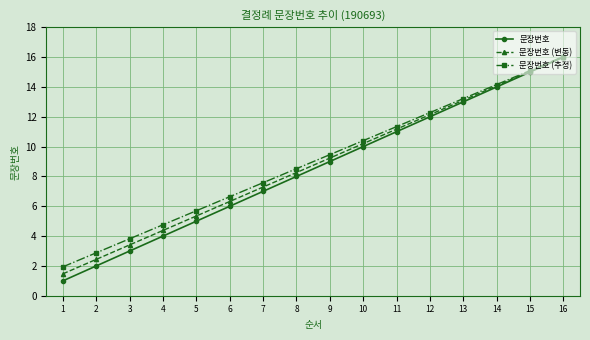

What is the total value across all series at 9?

27.7